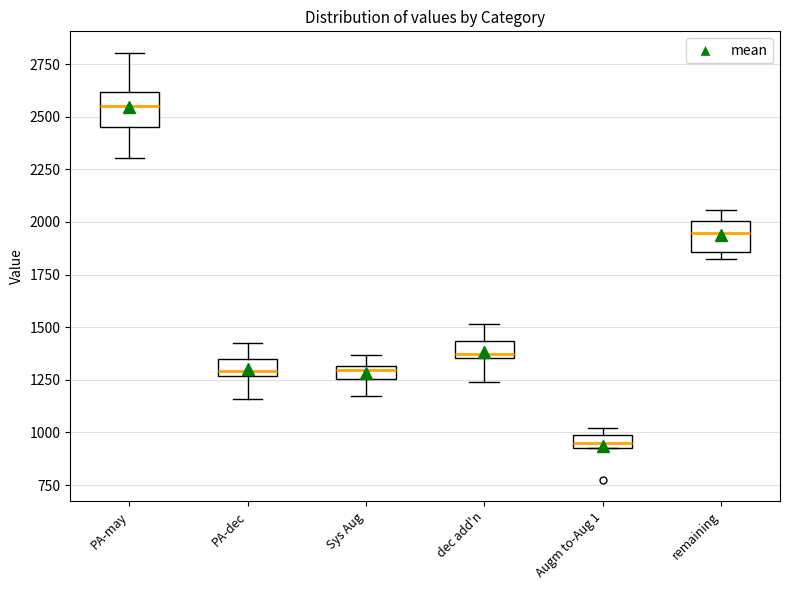

Which box's median line is the lowest?

Augm to-Aug 1